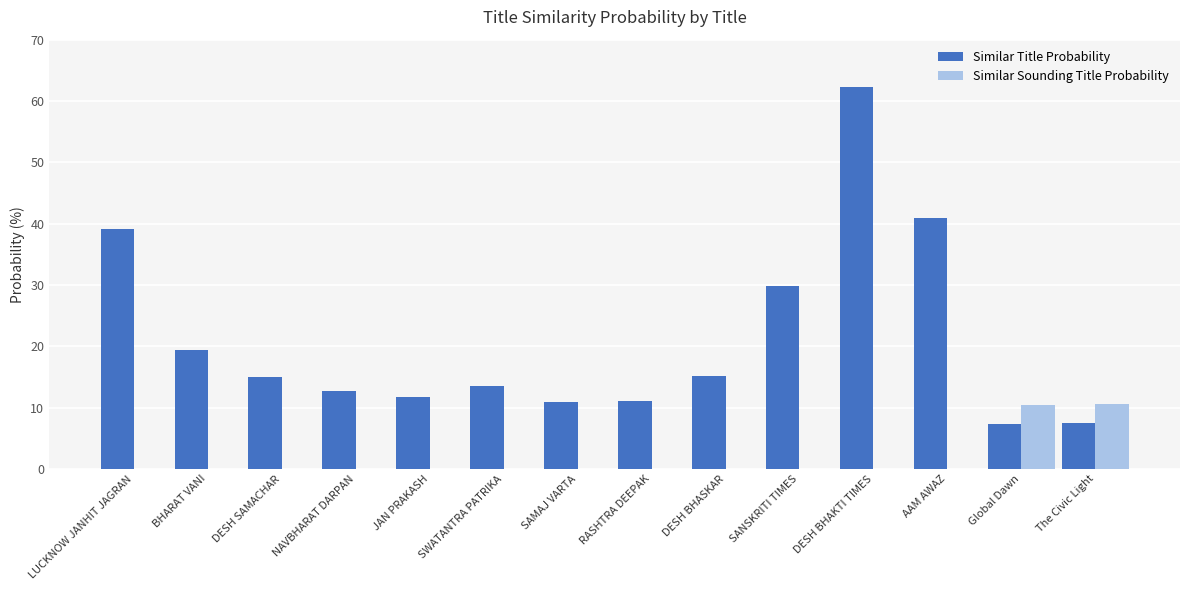

What is the sum of all Similar Sounding Title Probability values?

21.0